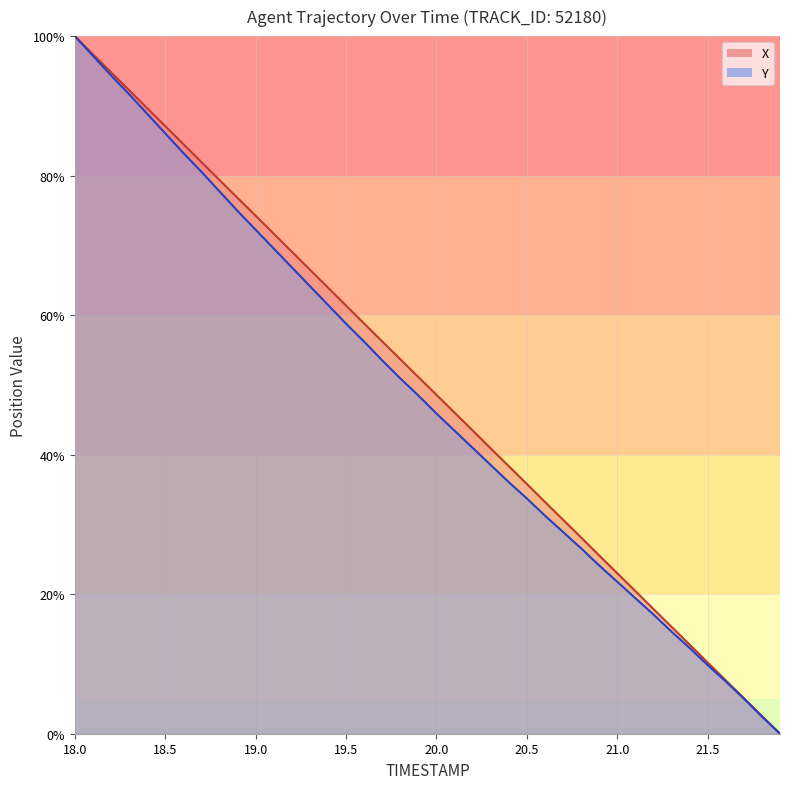

How many series are shown in this chart?

2